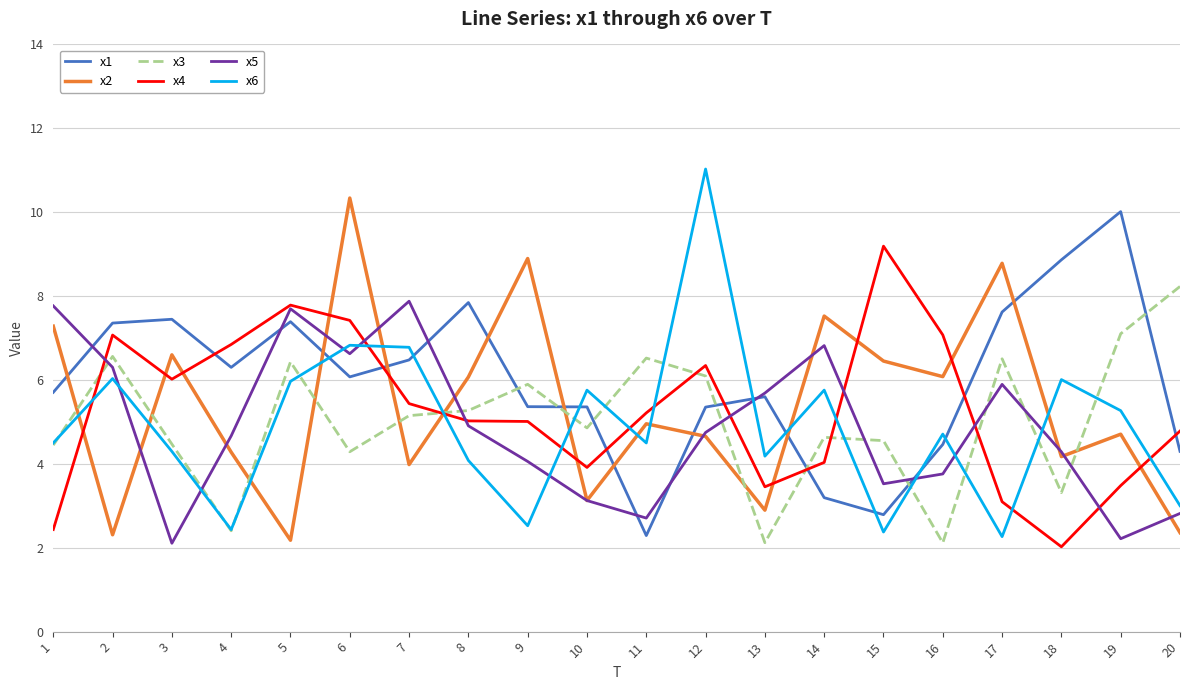

At how many categories does at least one series exceed 9?

4